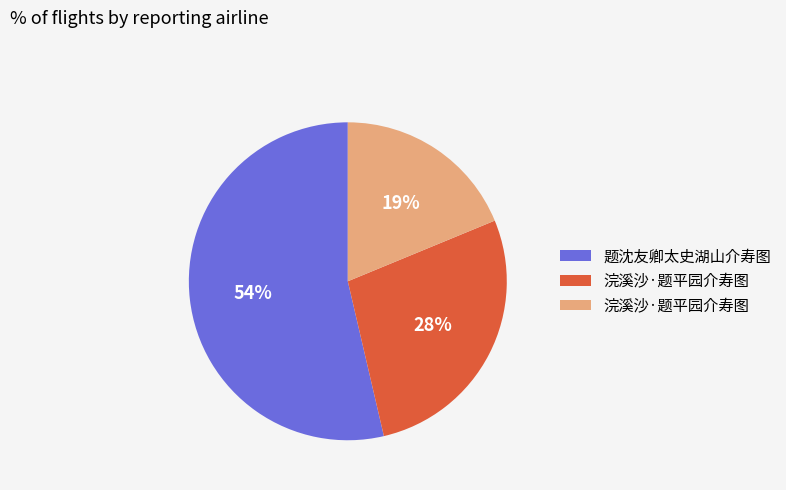

To the nearest percent, what is the average slice percentage?

33%